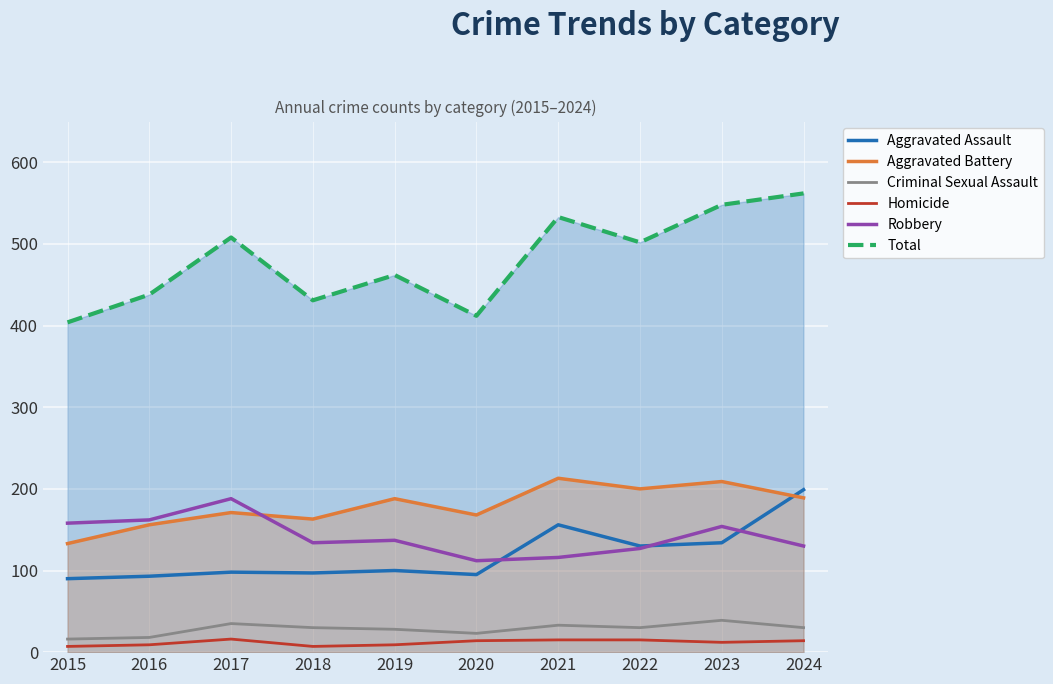

How many interior local peaks does the Robbery series have?

3